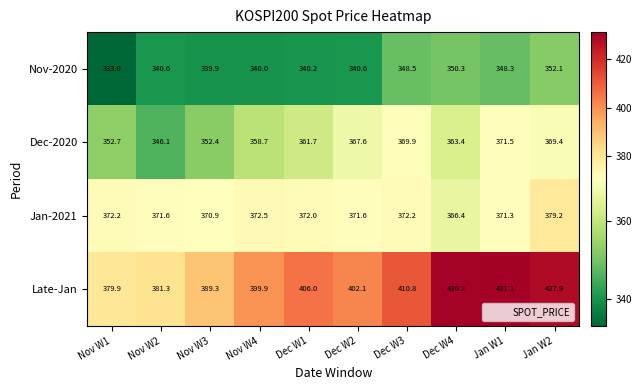

What is the difference between the maximum and second lowest values in the Jan-2021 series?

8.3